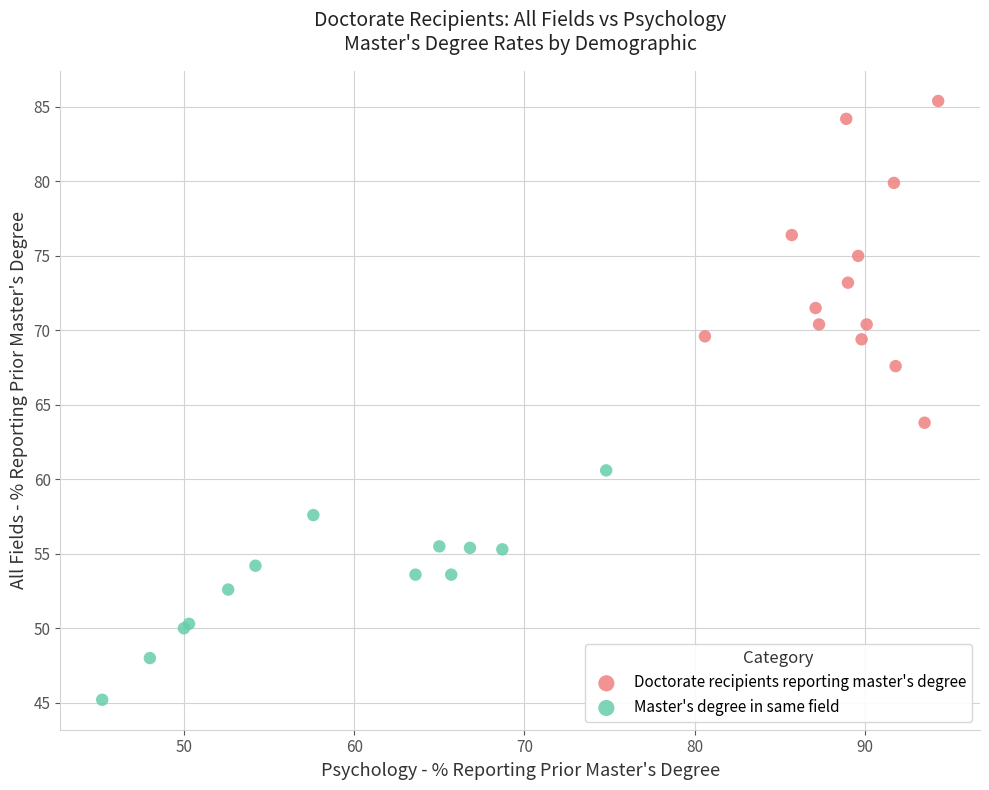

Which series contains the lowest Y value?

Master's degree in same field